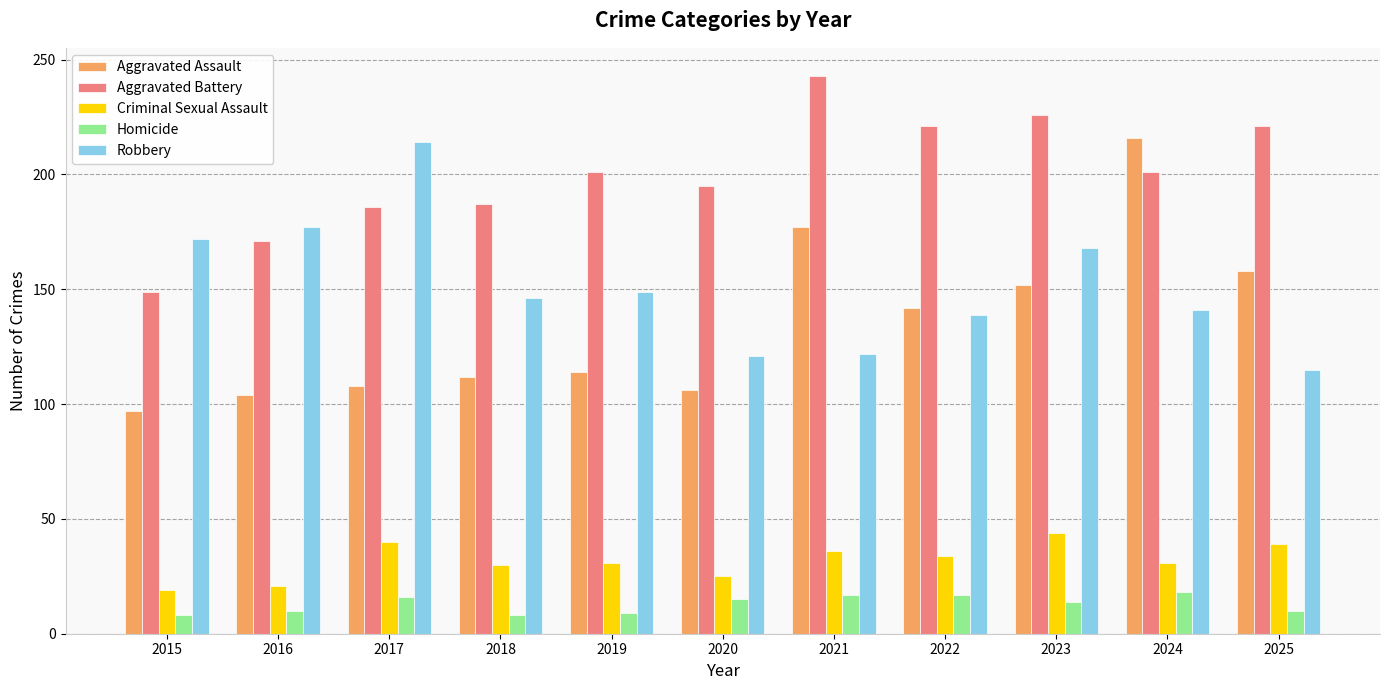

At 2018, list the series in order from smallest to largest.

Homicide, Criminal Sexual Assault, Aggravated Assault, Robbery, Aggravated Battery